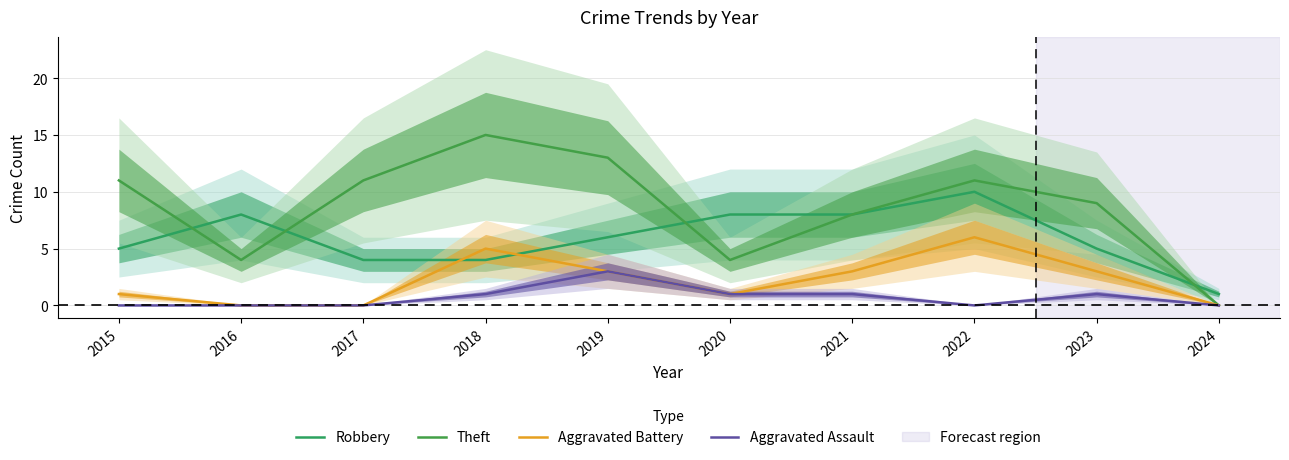

Where is Robbery nearest to the value 5?

2015